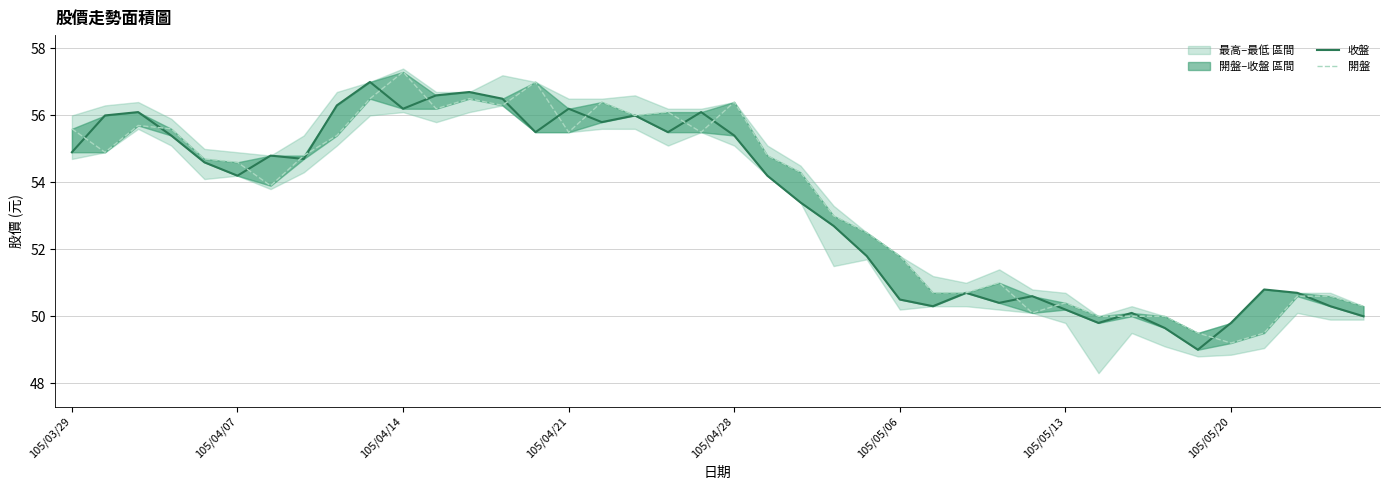

Reading left to right, transcribe all the data shown in this chart.

收盤: 54.9	56.0	56.1	55.4	54.6	54.2	54.8	54.7	56.3	57.0	56.2	56.6	56.7	56.5	55.5	56.2	55.8	56.0	55.5	56.1	55.4	54.2	53.4	52.7	51.8	50.5	50.3	50.7	50.4	50.6	50.2	49.8	50.1	49.6	49.0	49.8	50.8	50.7	50.3	50.0
開盤: 55.6	54.9	55.7	55.6	54.7	54.6	53.9	54.8	55.4	56.5	57.3	56.2	56.5	56.3	57.0	55.5	56.4	56.0	56.1	55.5	56.4	54.8	54.3	53.0	52.5	51.8	50.7	50.7	51.0	50.1	50.4	50.0	50.0	50.0	49.5	49.2	49.5	50.6	50.6	50.3